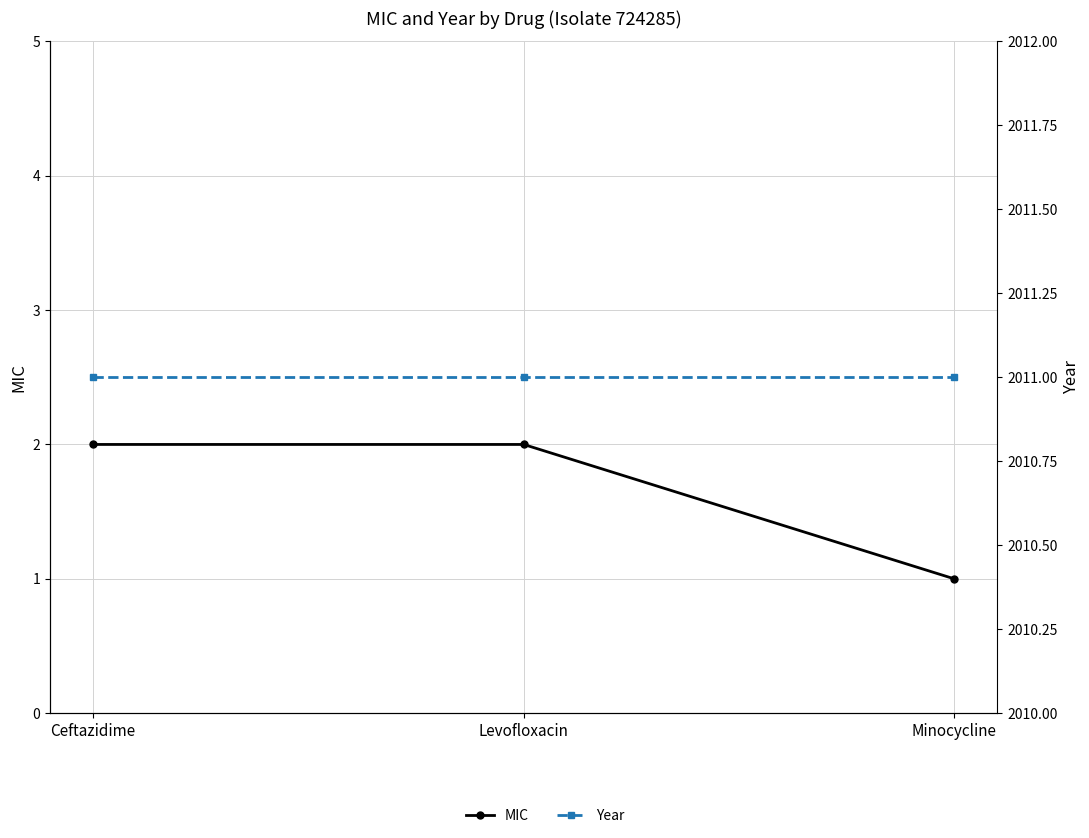

Which category has the highest value across all series?

Ceftazidime